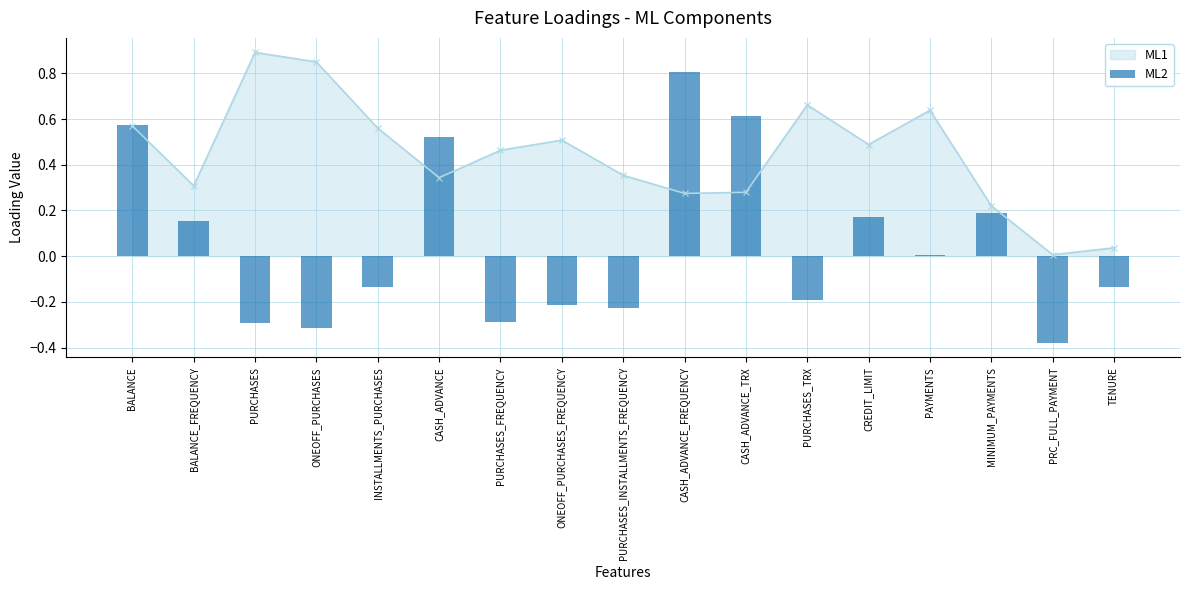

True or false: the data shows -0.1 at INSTALLMENTS_PURCHASES.

False